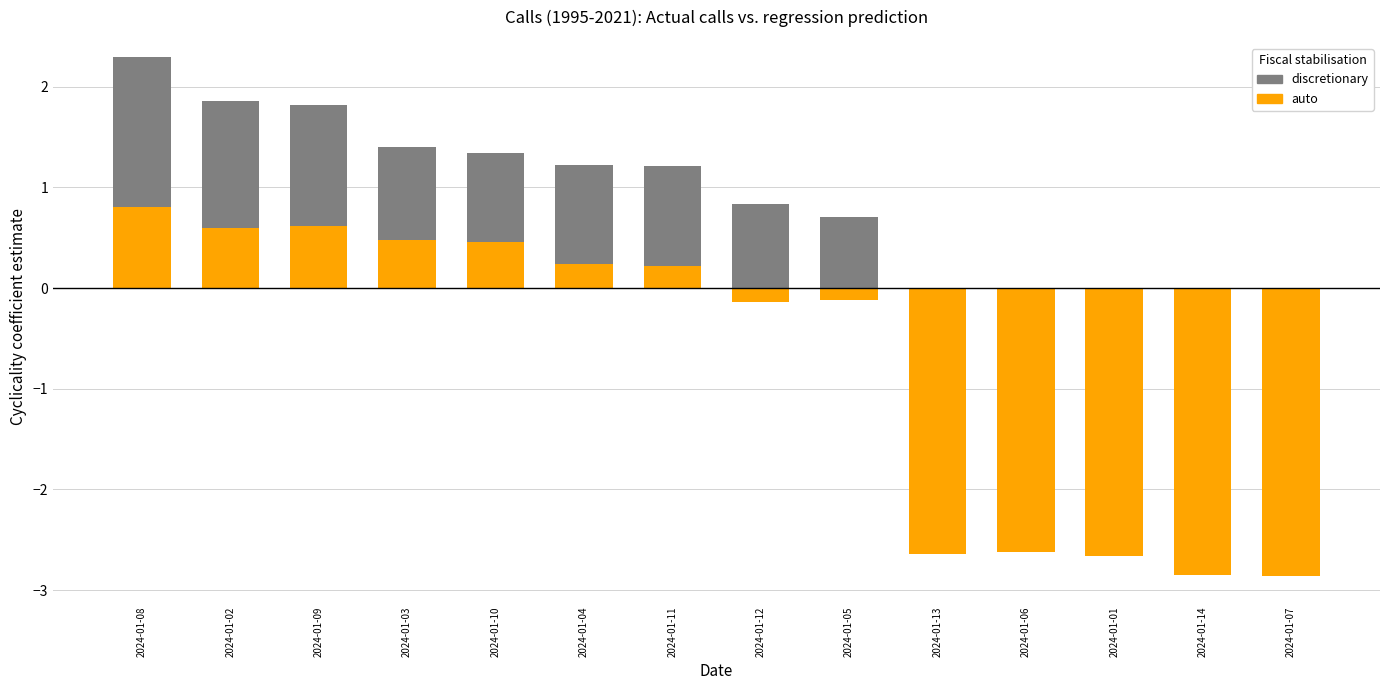

At 2024-01-02, list the series in order from smallest to largest.

auto, discretionary